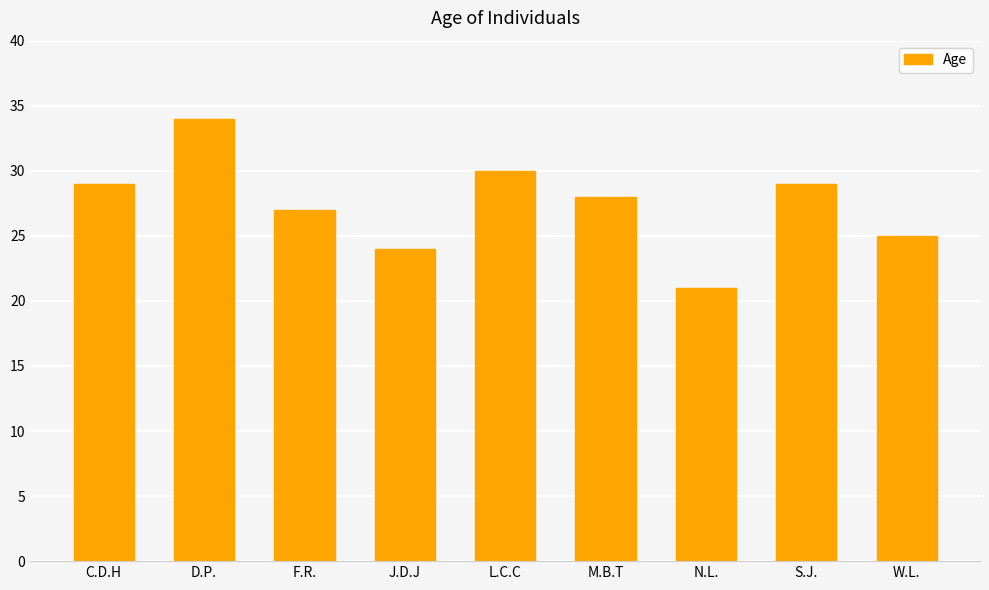

Reading left to right, what are all the values shown in this chart?

C.D.H=29	D.P.=34	F.R.=27	J.D.J=24	L.C.C=30	M.B.T=28	N.L.=21	S.J.=29	W.L.=25